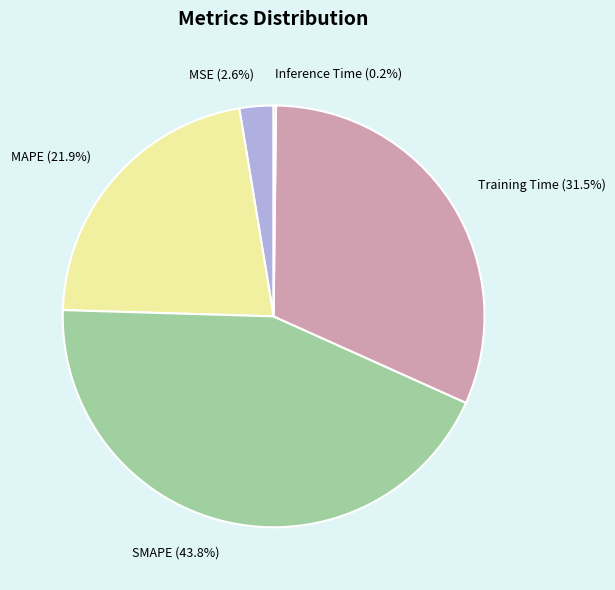

Is there a majority slice in this chart?

No